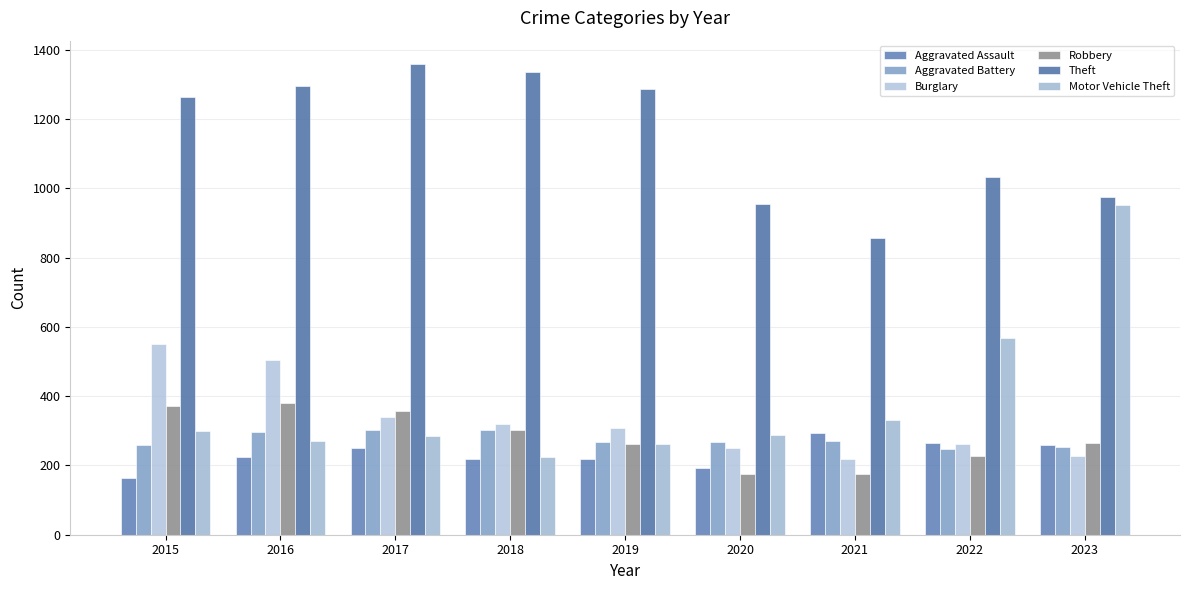

Which label corresponds to the smallest value in the chart?

2015